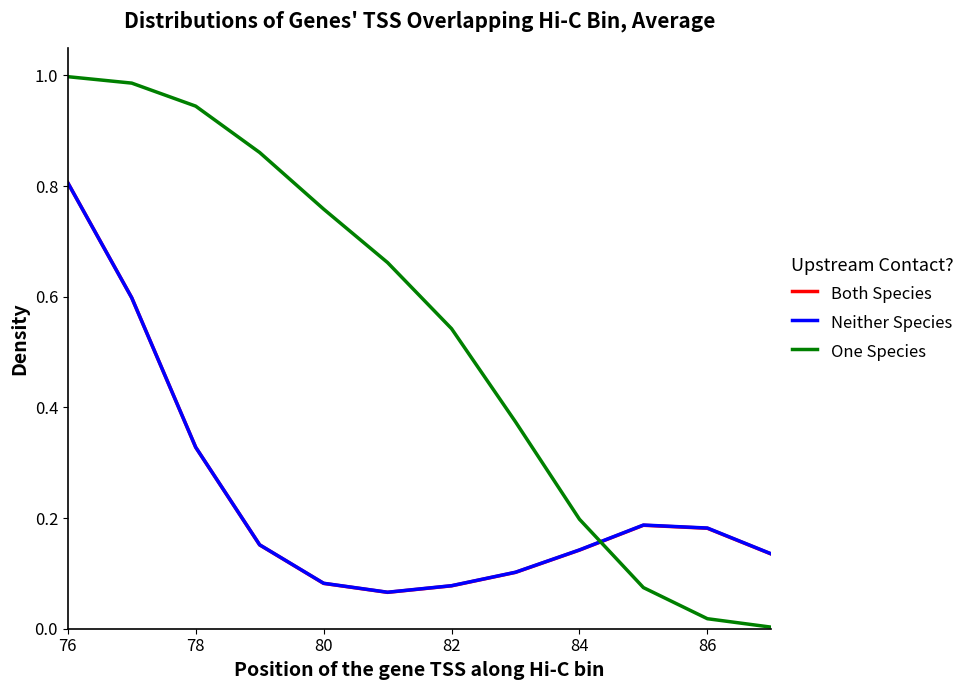

Which series has the largest total across all categories?

One Species